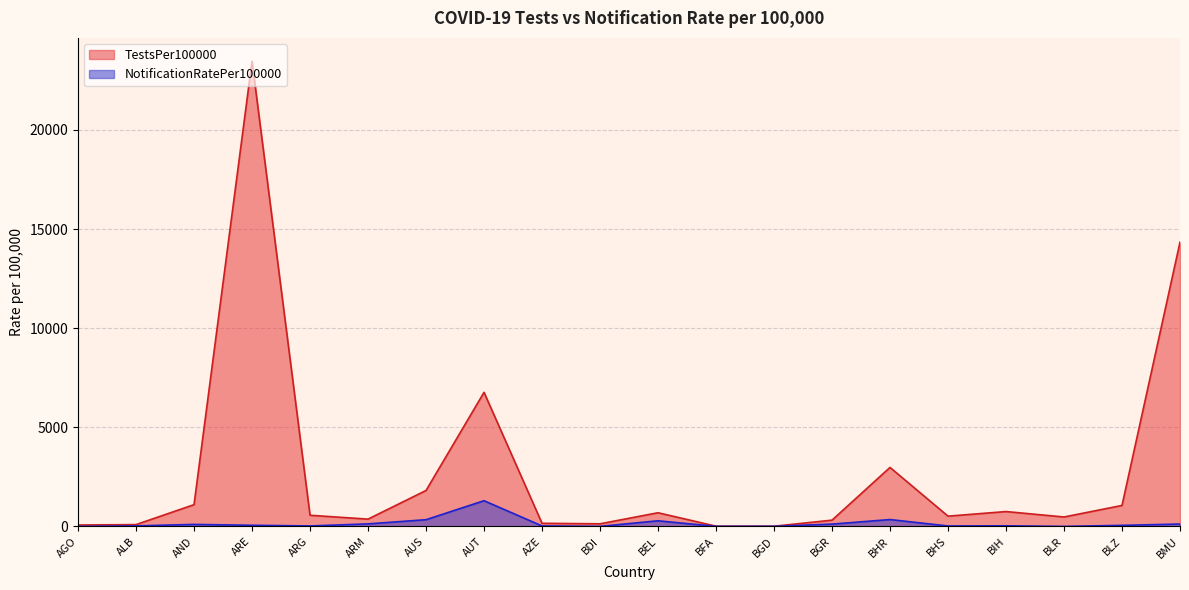

What is the label of the 3rd point from the right?

BLR